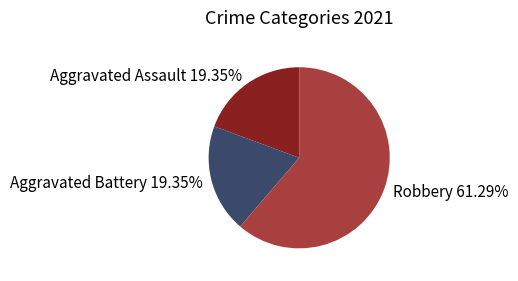

Do Robbery 61.29% and Aggravated Battery 19.35% together represent more than half of the pie?

Yes